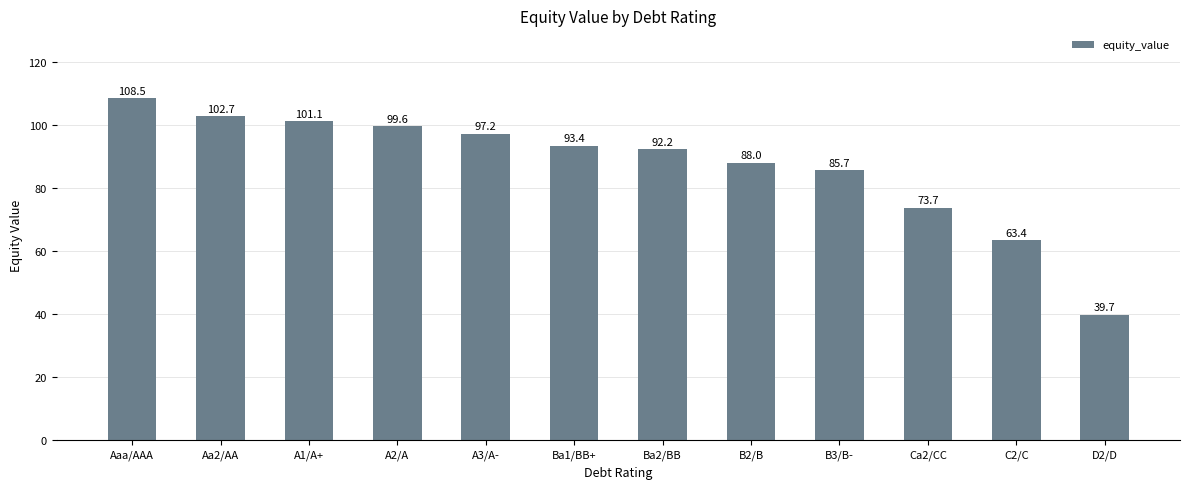

What is the difference between the second highest and second lowest values?

39.3